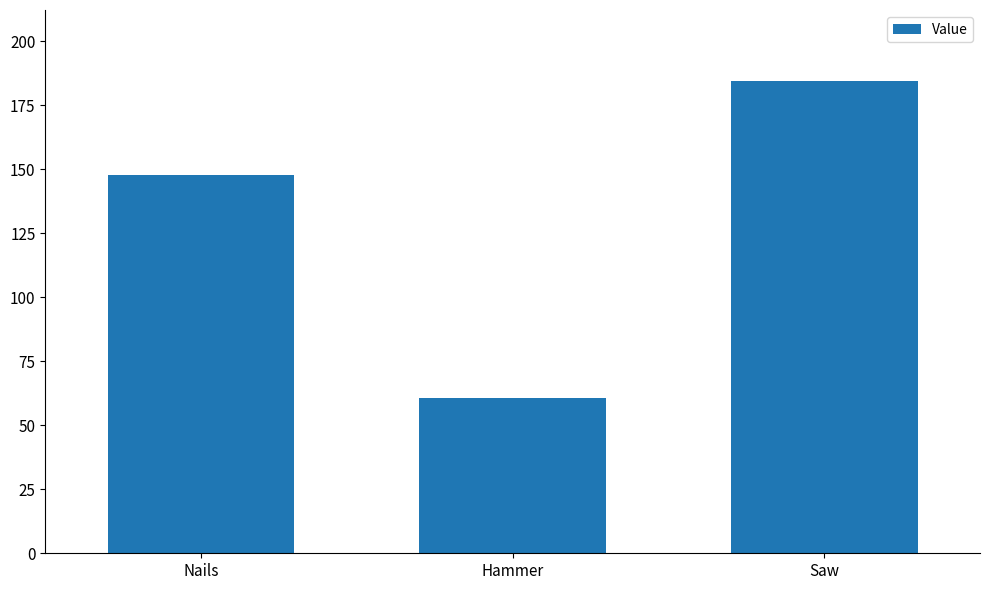

How many data points are above 147?

2